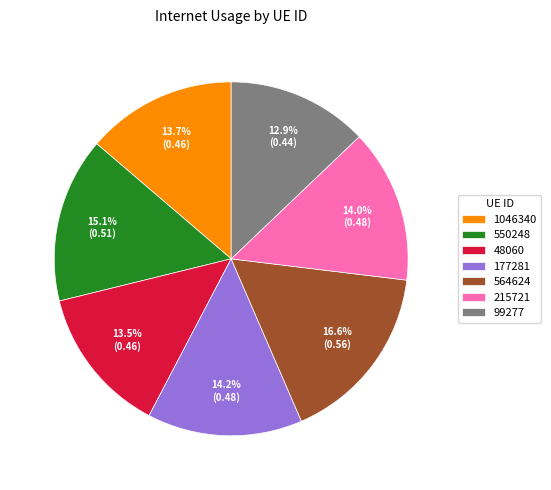

What portion of the pie excludes 564624?

83.4%